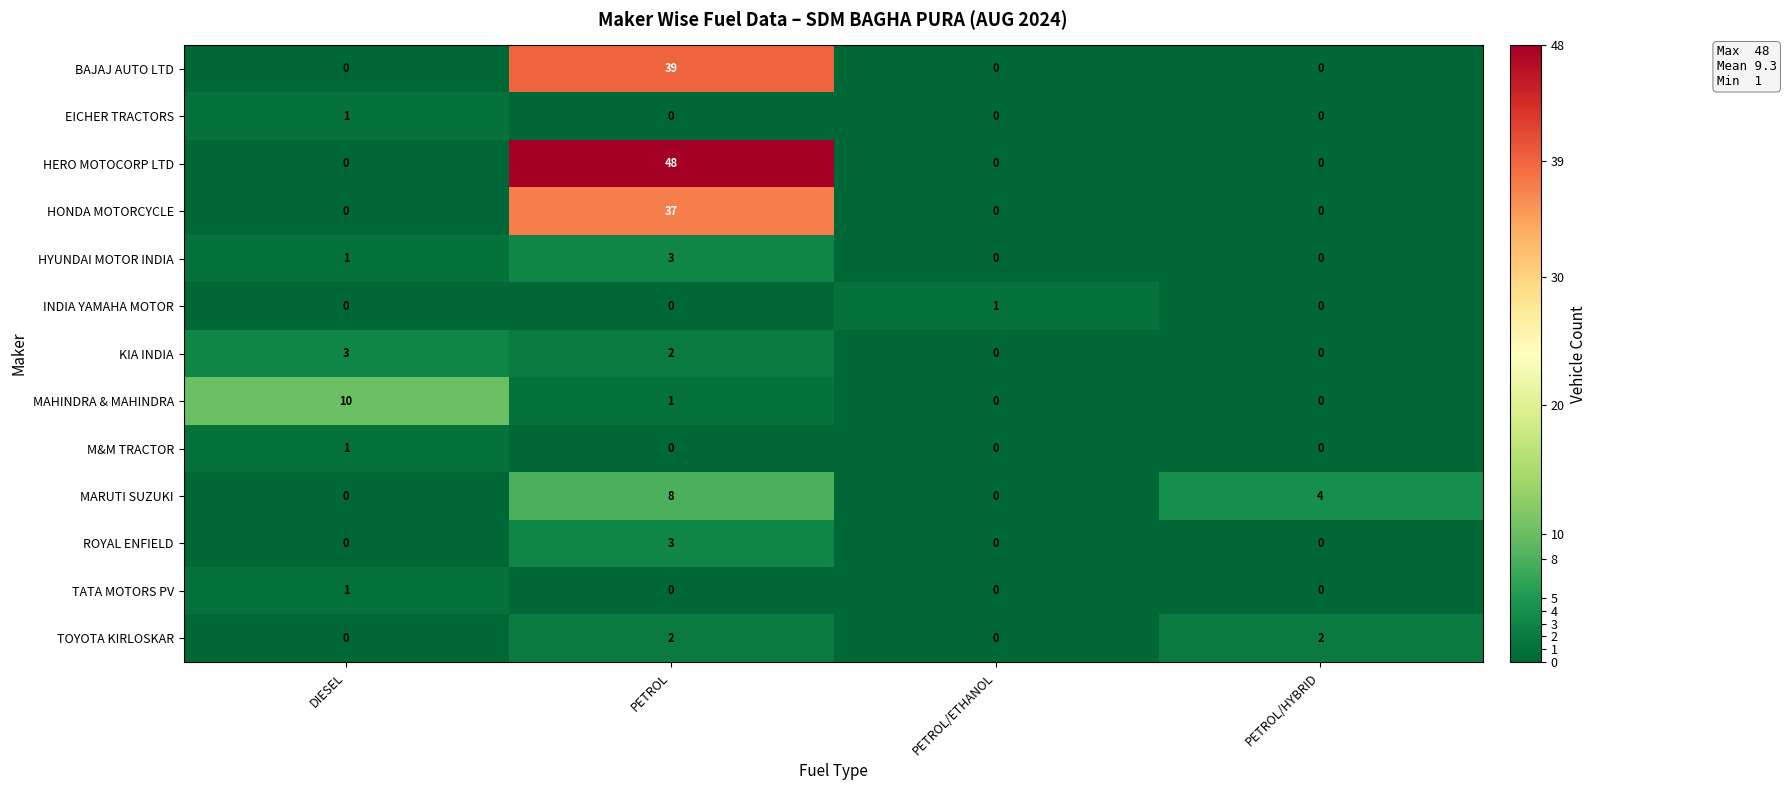

What is the difference between the maximum and second lowest values in the HONDA MOTORCYCLE series?

37